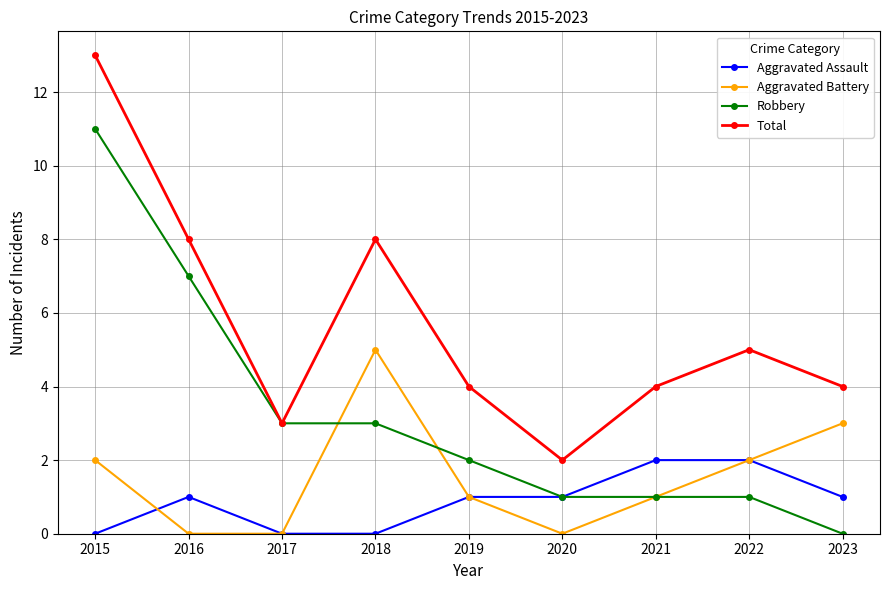

How many lines are shown in the chart?

4